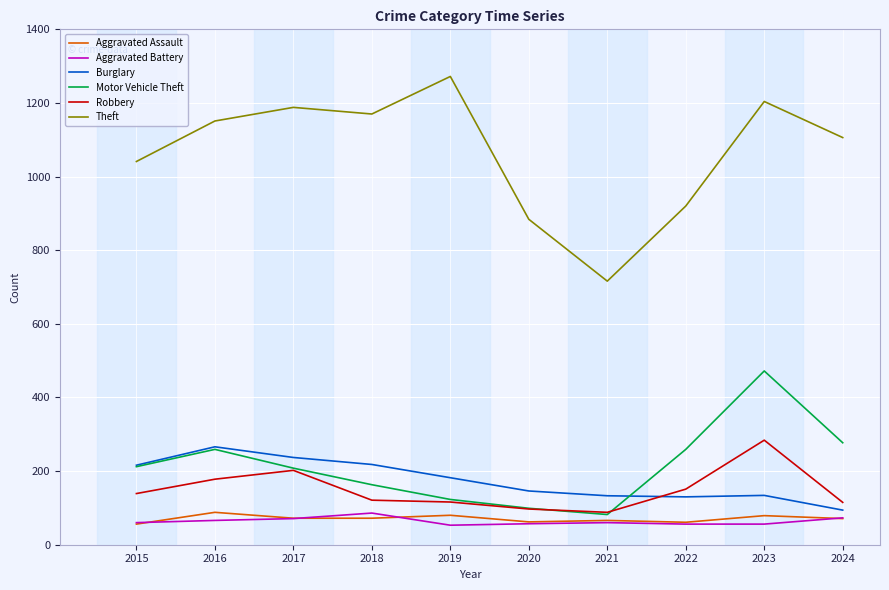

The Aggravated Assault series shows 22 at 2016. True or false?

False